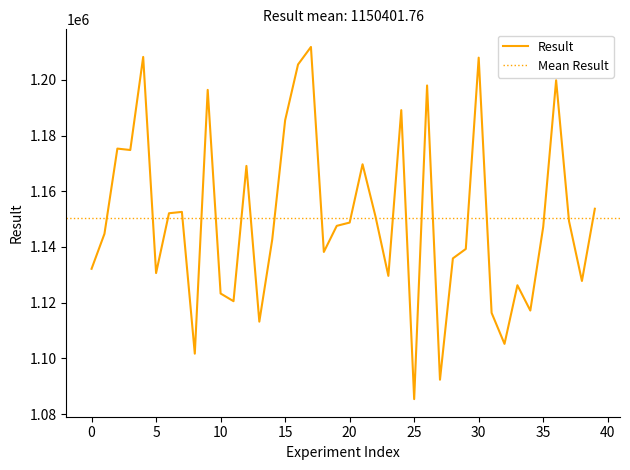

True or false: the data has more than 2 interior local peaks.

True